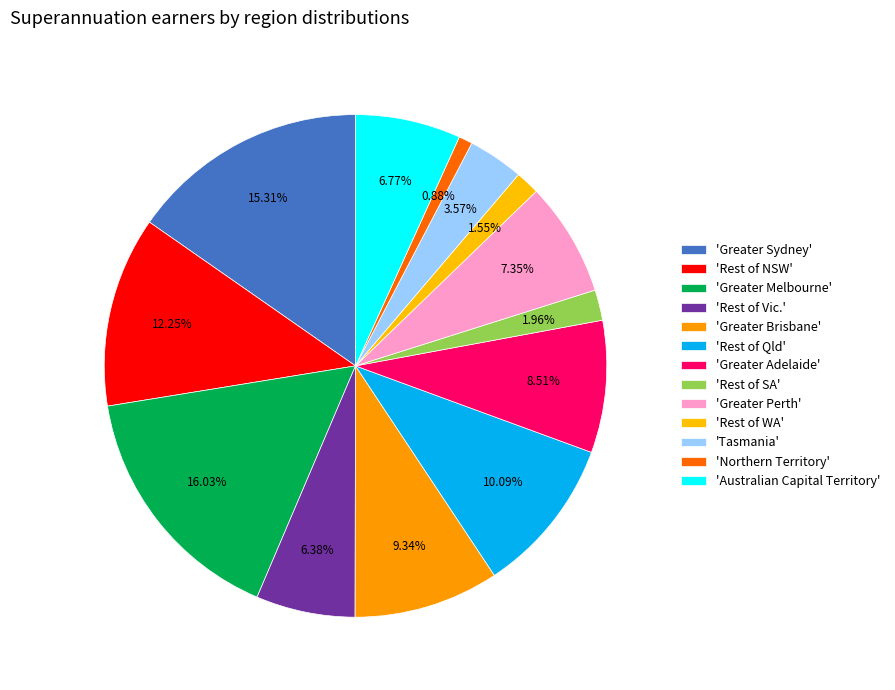

Rank the categories by value from lowest to highest.

Northern Territory, Rest of WA, Rest of SA, Tasmania, Rest of Vic., Australian Capital Territory, Greater Perth, Greater Adelaide, Greater Brisbane, Rest of Qld, Rest of NSW, Greater Sydney, Greater Melbourne